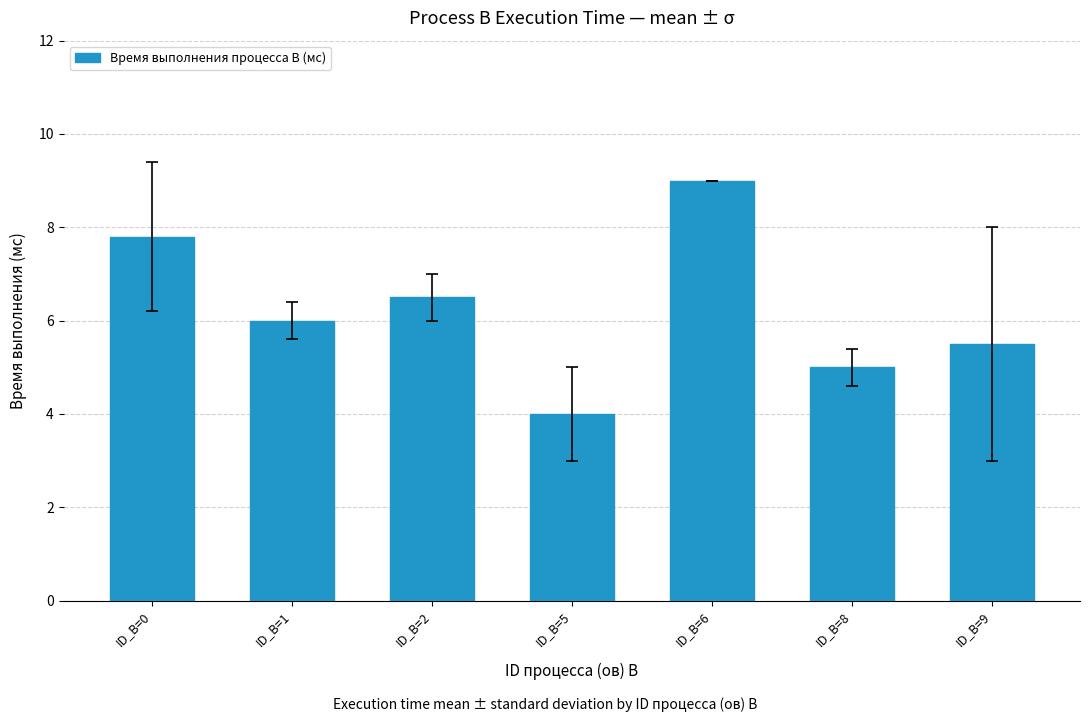

Is it true that the value at ID_B=9 is 5.5?

True